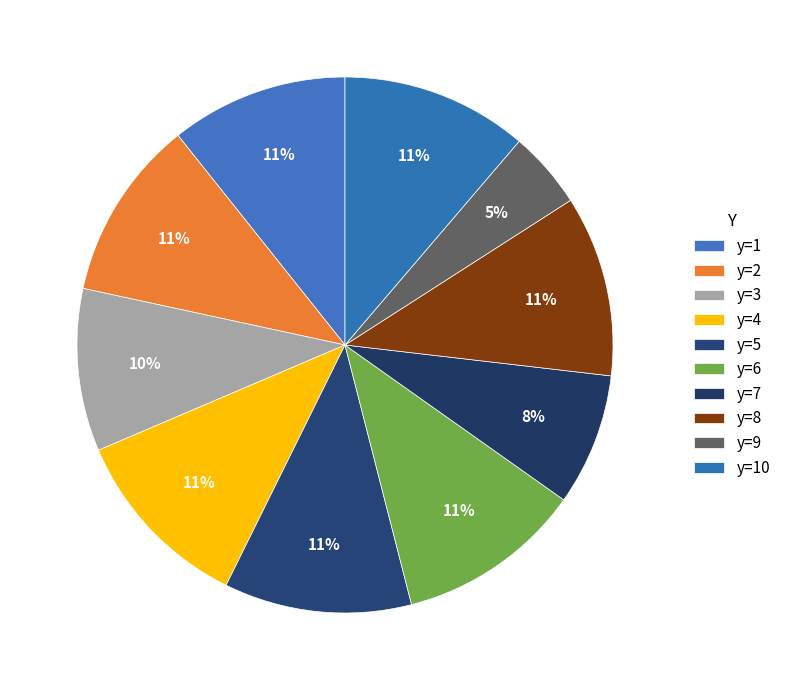

How many slices are in this pie chart?

10